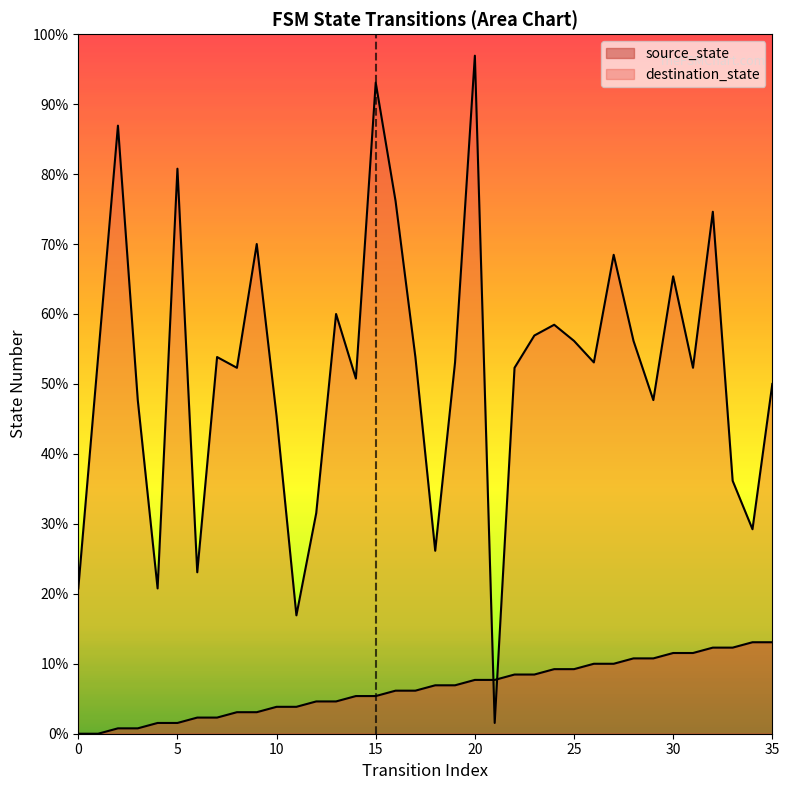

Which has a higher value, 22 or 2?

22